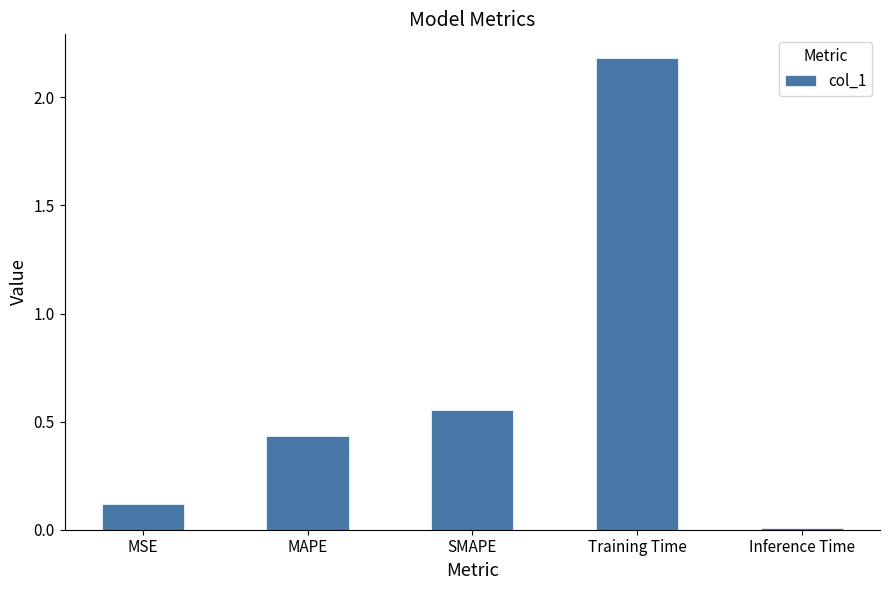

Is it true that the value at MAPE is 0.1?

False